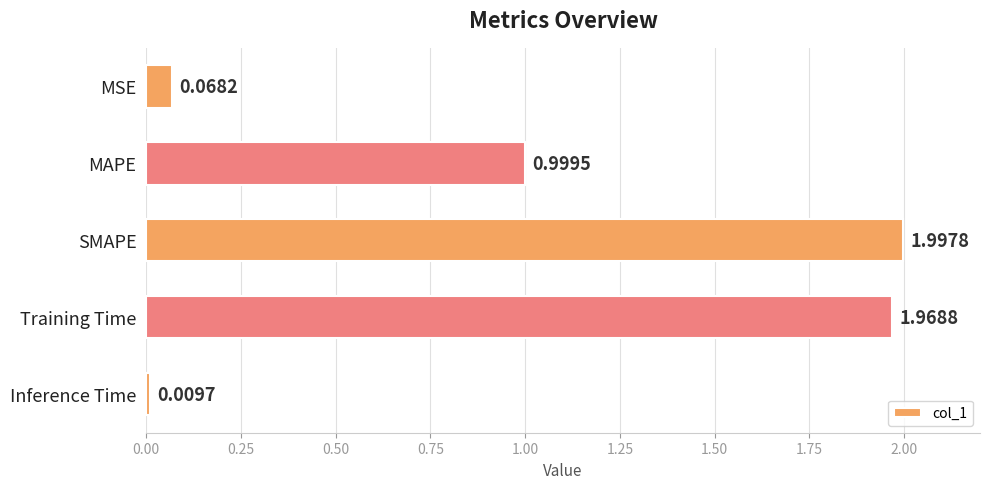

What is the label of the 3rd bar from the bottom?

SMAPE